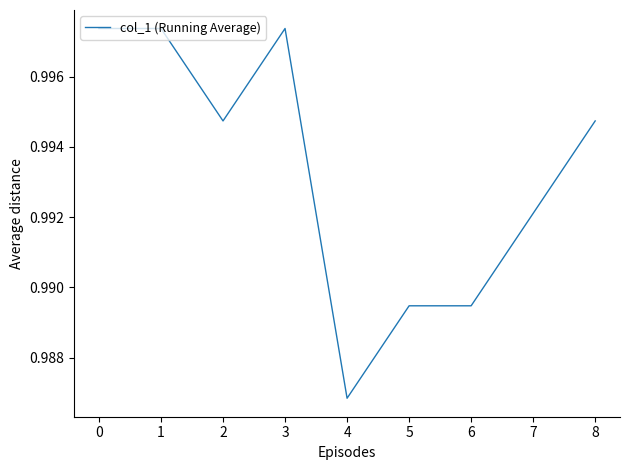

Which category has the lowest value across all series?

4